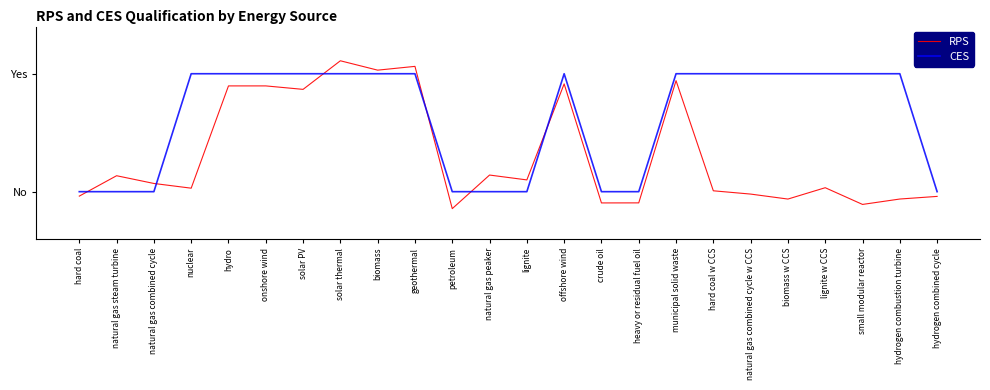

What are all the series names shown in the legend?

RPS, CES